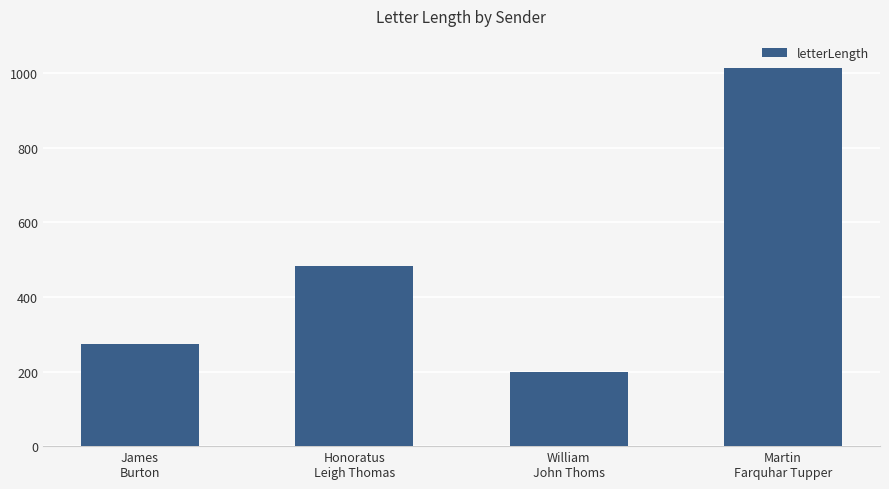

How many distinct data groups are displayed?

1